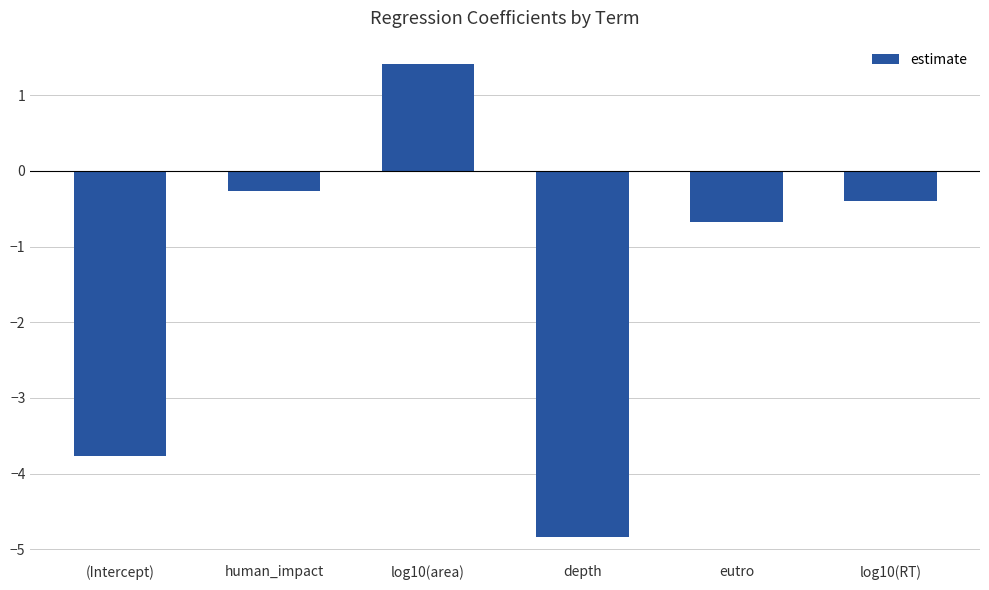

What is the label of the 4th bar from the left?

depth